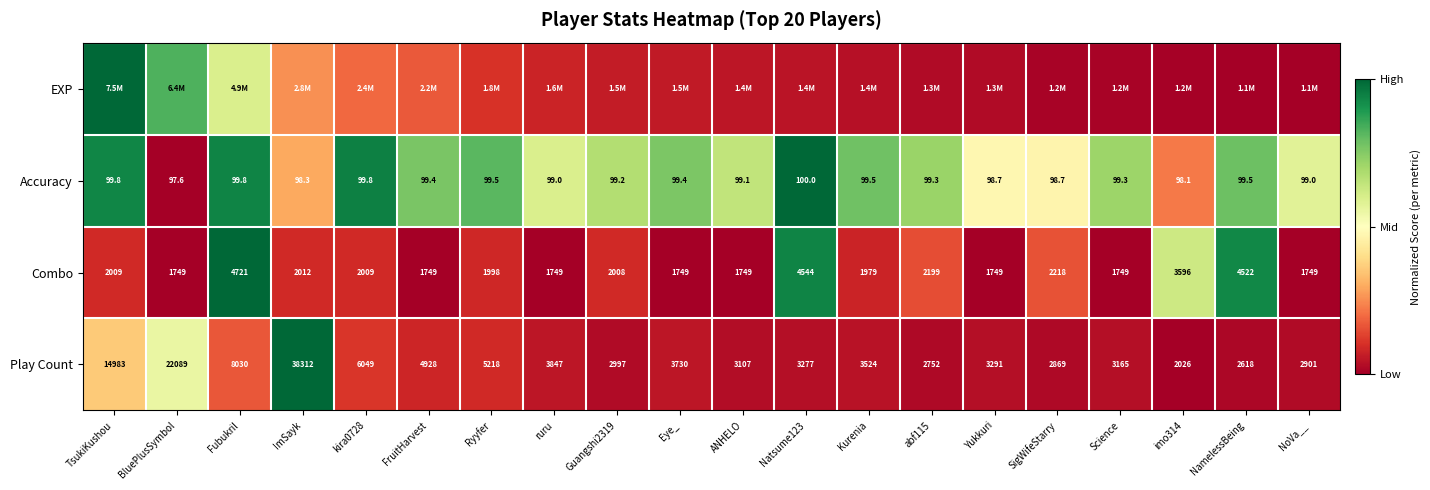

The value of Play Count at kira0728 is 0.2. True or false?

False